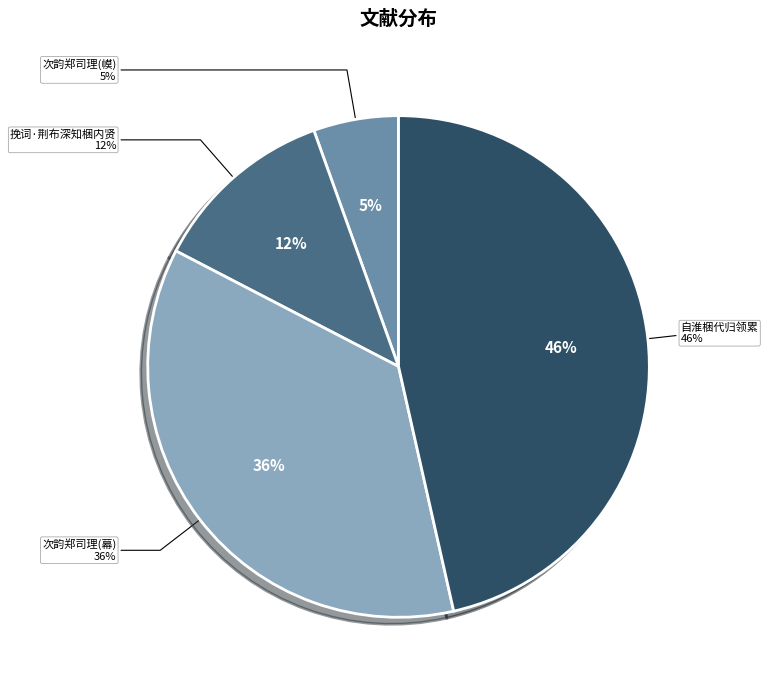

Rank the categories by value from lowest to highest.

次韵郑司理时以掌故赘梱幙归未能也, 挽词·荆布深知梱内贤, 次韵郑司理时以掌故赘梱幕归未能也, 自淮梱代归领累偕亲友游虎丘偶成数语以纪岁月时淳祐庚戌七月廿五日